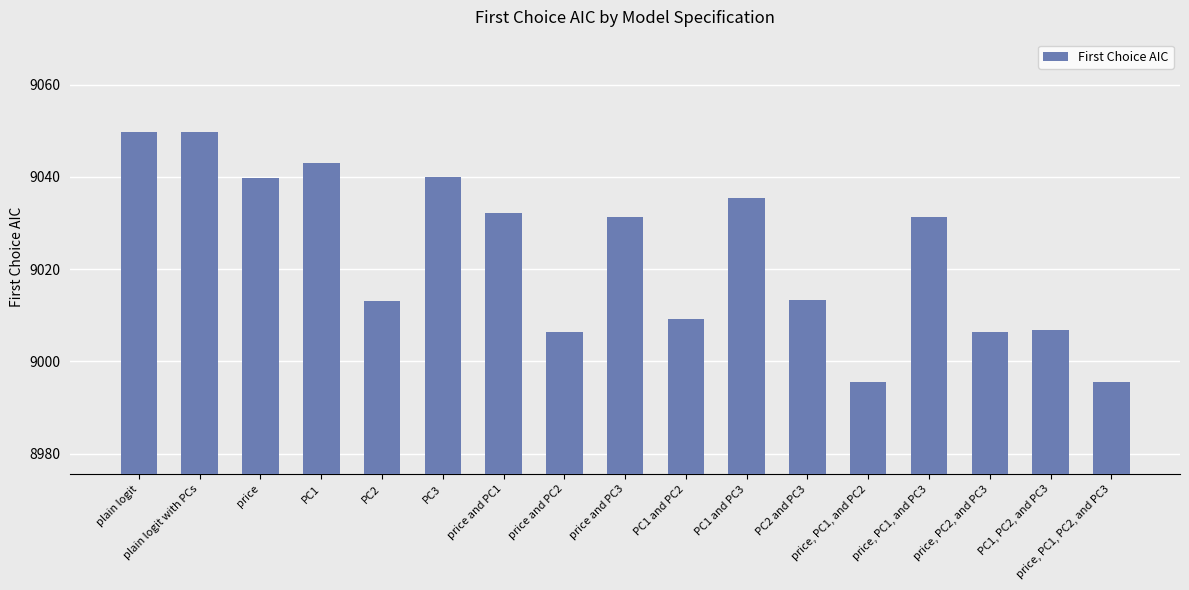

What is the change in value from PC2 to price, PC1, and PC2?

-17.5